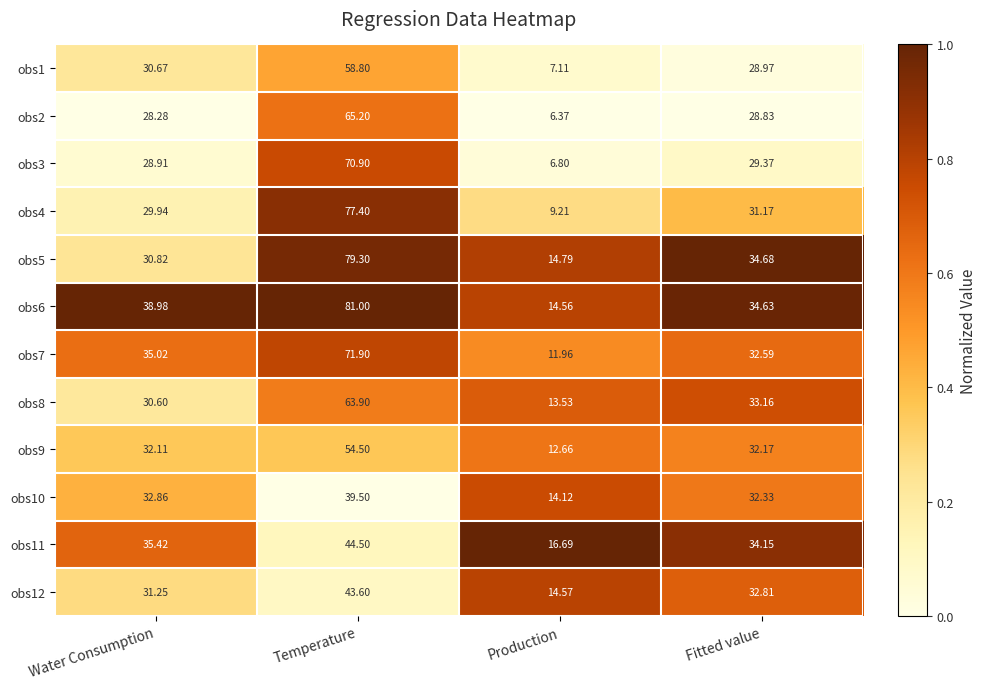

Where does the obs2 series first go above 28?

Water Consumption